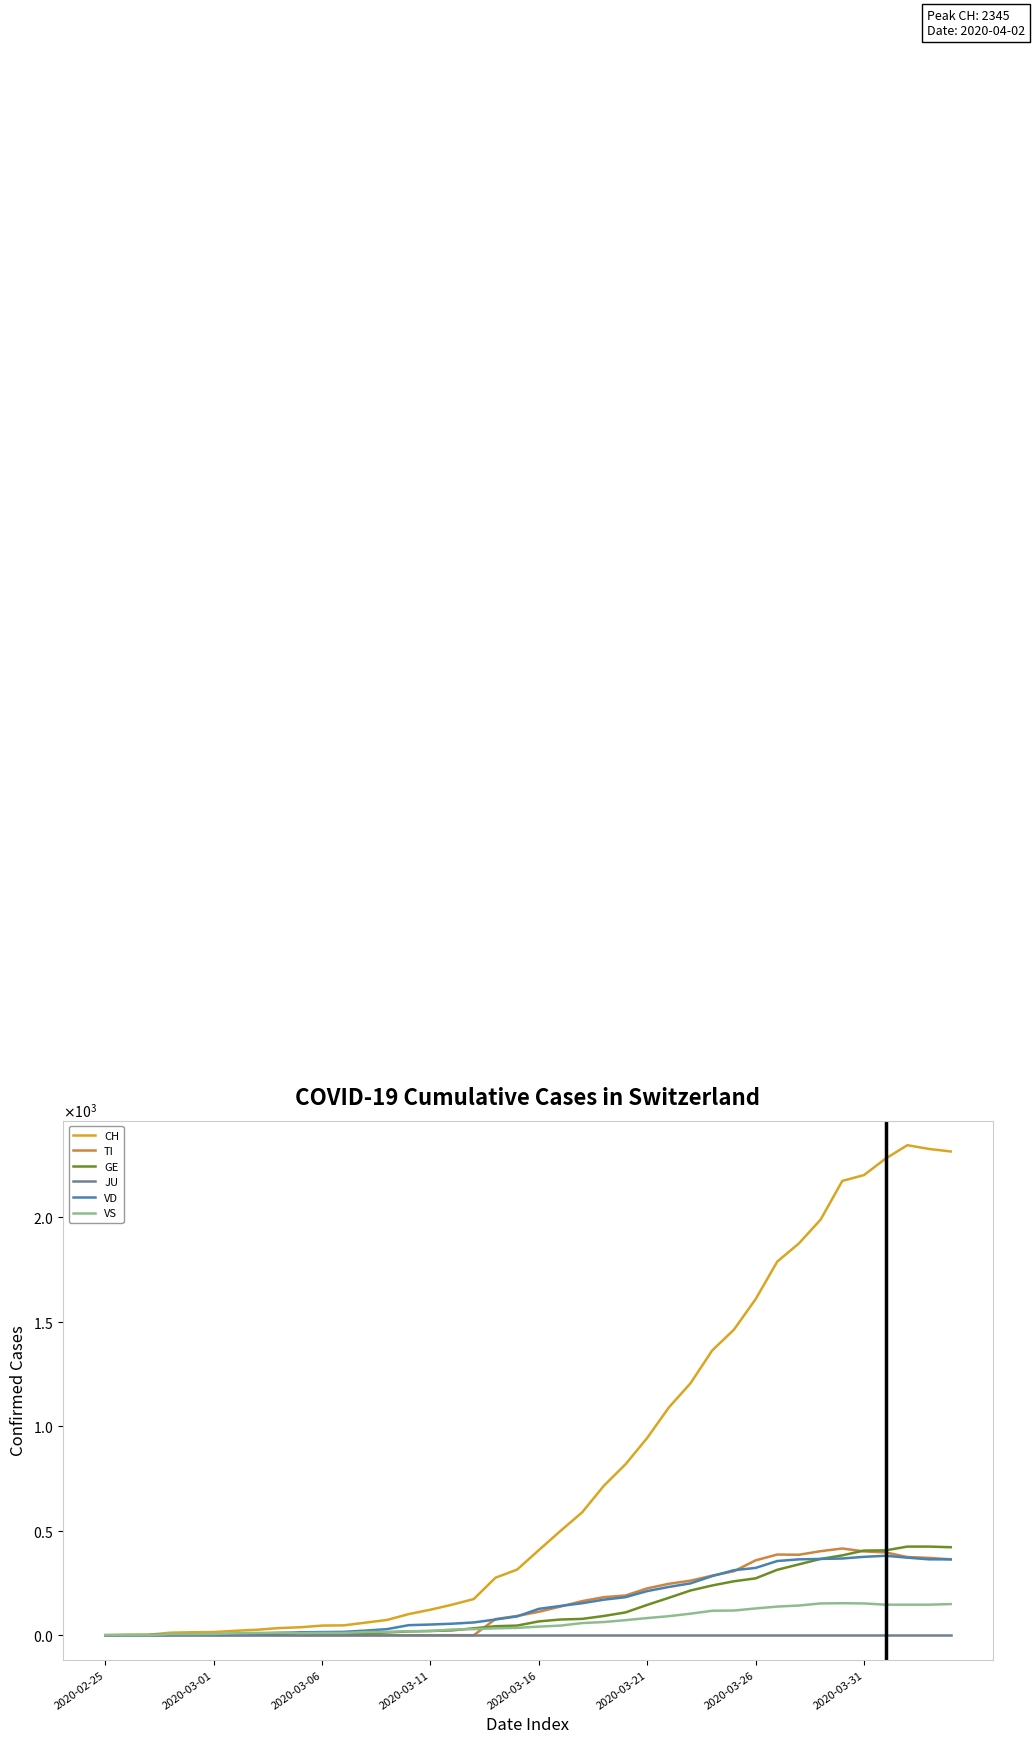

What is the value of the GE point at the 5th from the left?

3